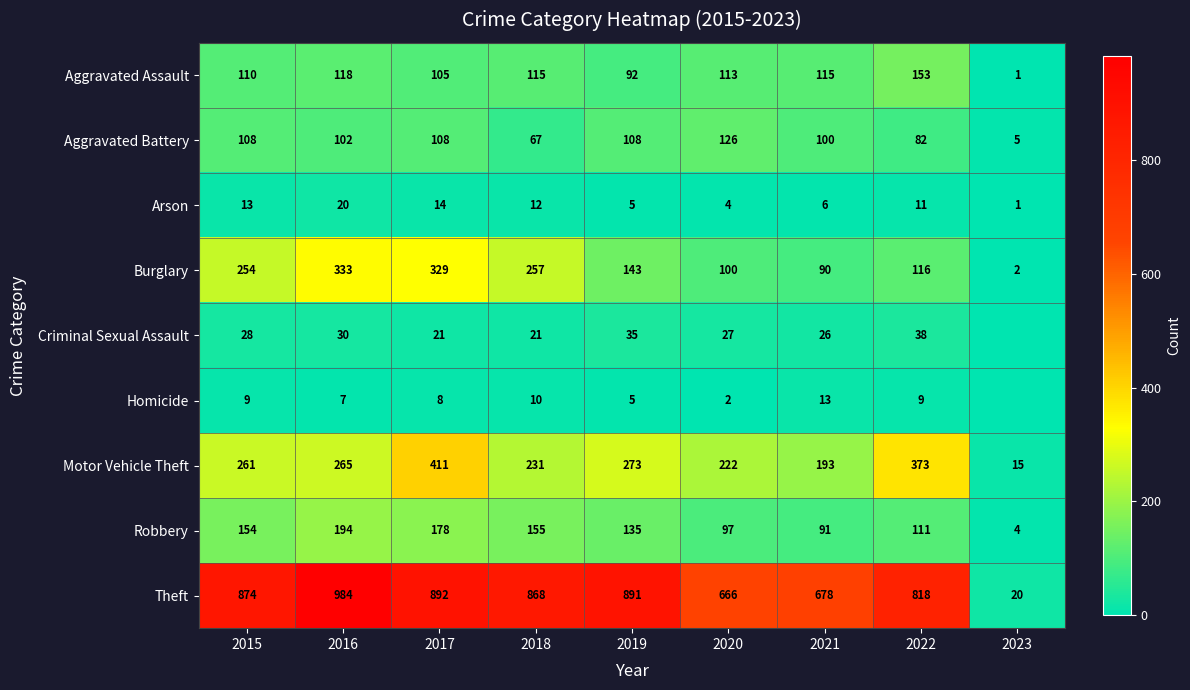

True or false: Theft has a value of 678 at 2021.

True